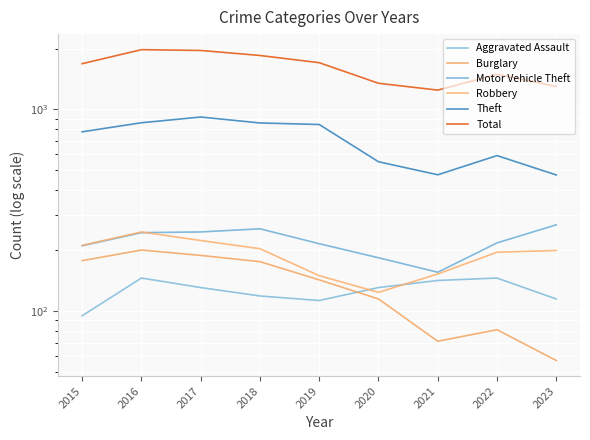

True or false: Burglary has a value of 34 at 2022.

False